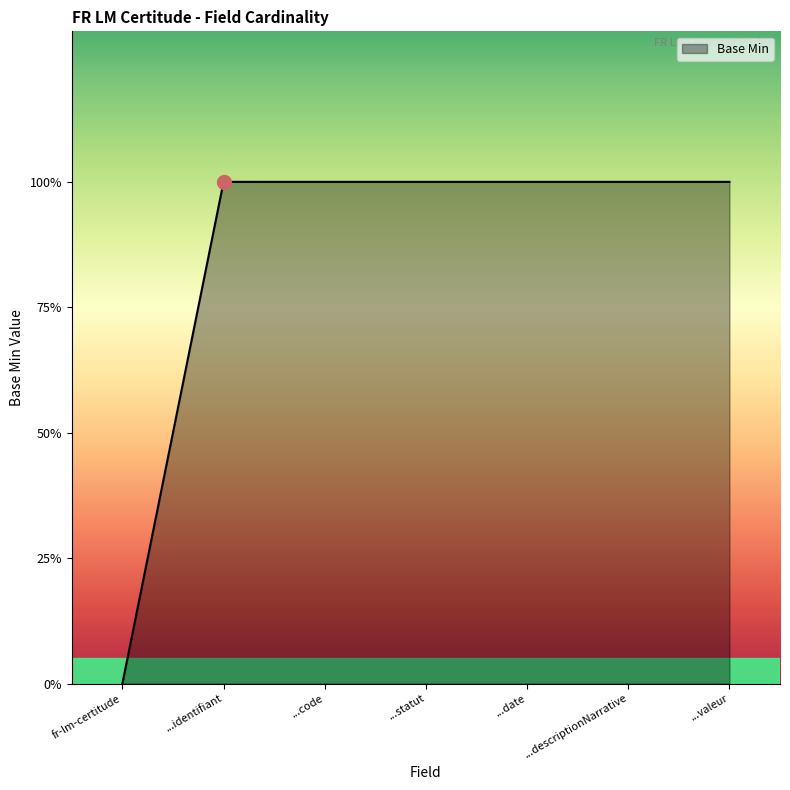

What is the difference between the maximum and minimum values?

1